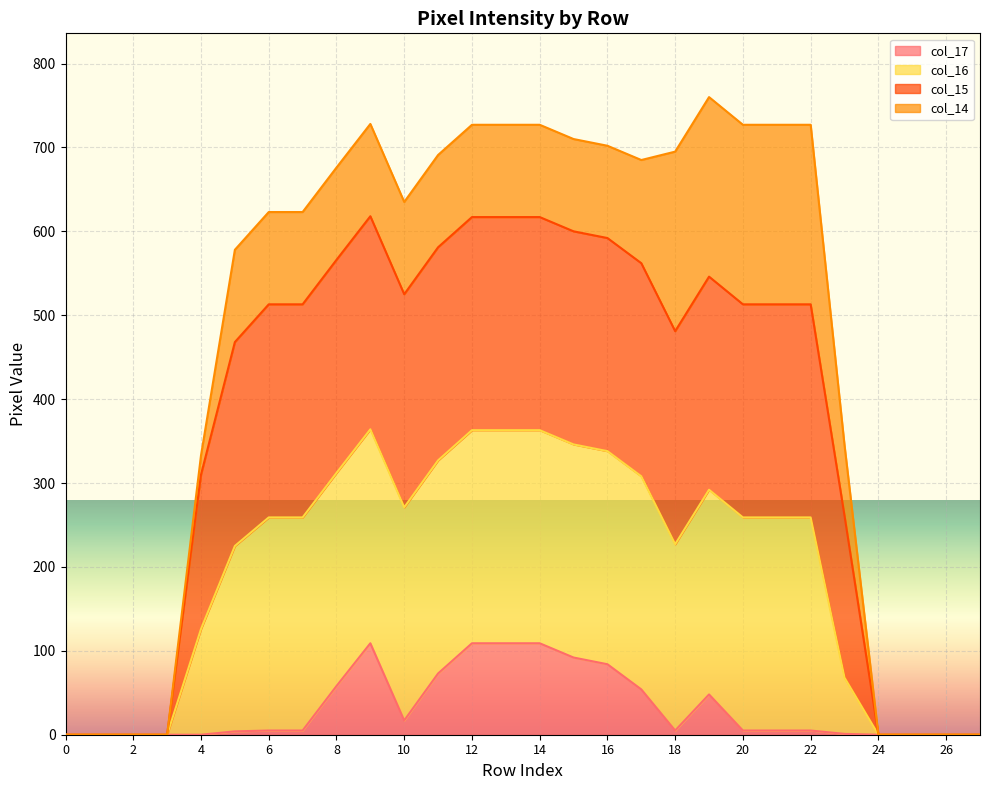

What is the total value across all series at 5?

582